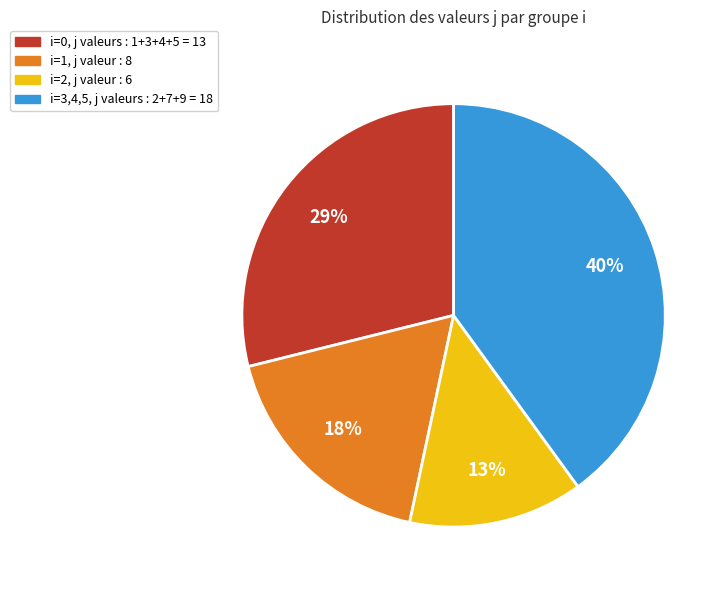

How many slices are in this pie chart?

4